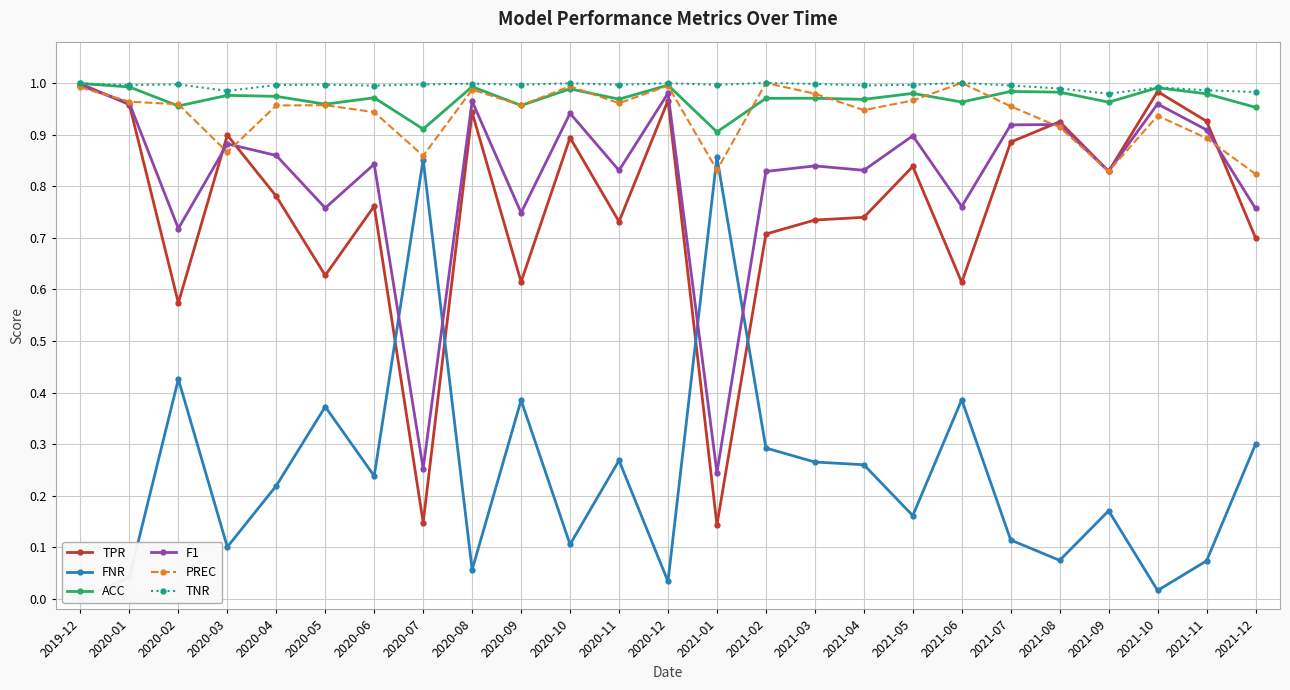

After their last crossing, which series has the higher values: PREC or TPR?

PREC